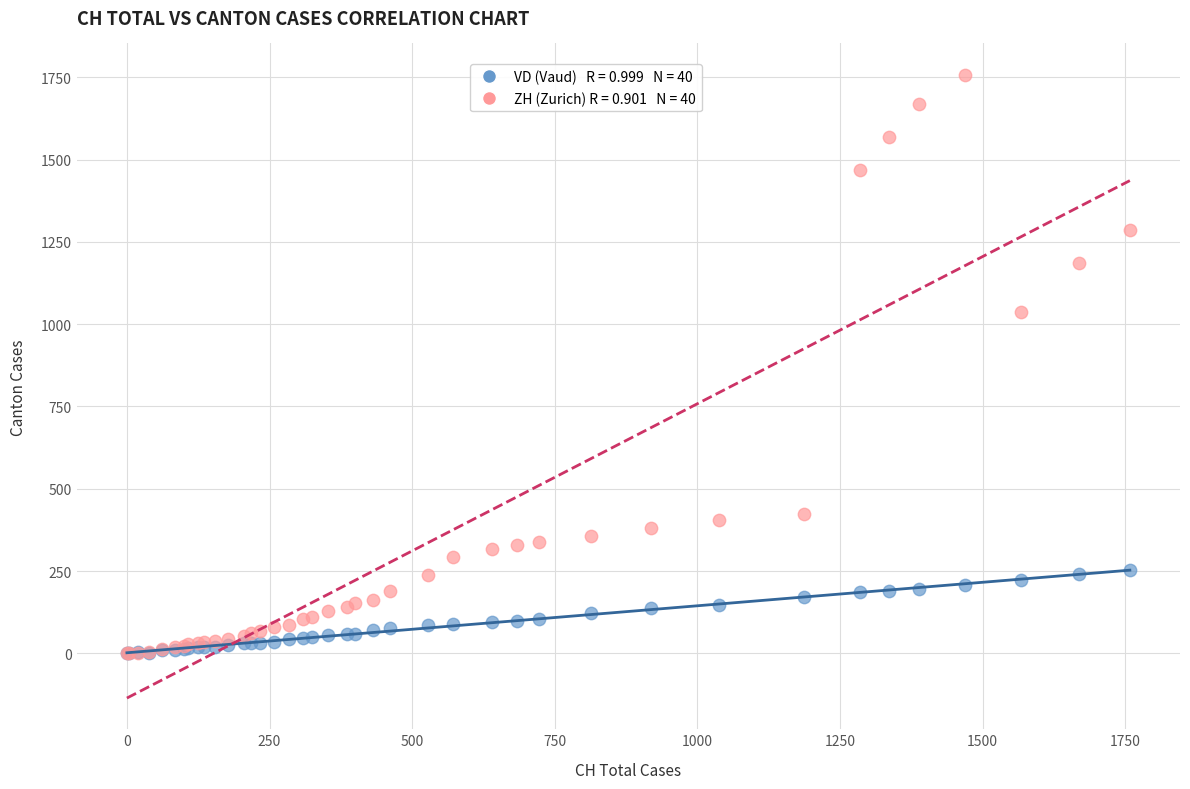

Across all series, what Y value is closest to 879?

1037